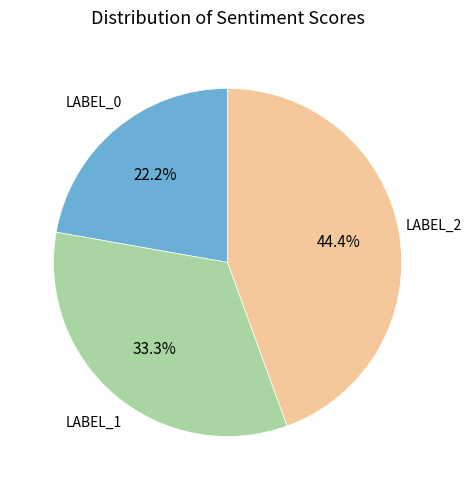

Is there any slice that represents more than half of the pie?

No